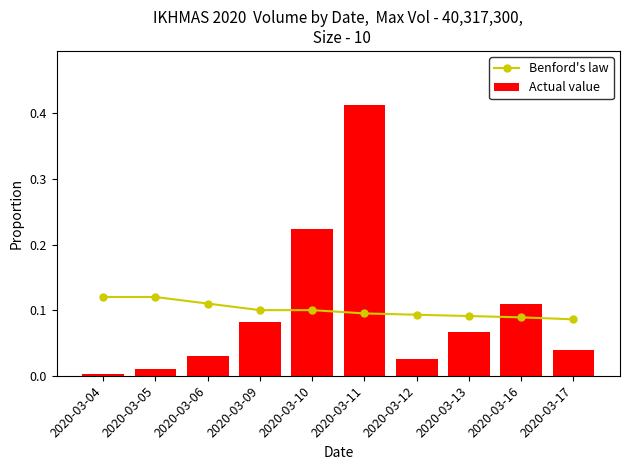

The value of Benford's law at 2020-03-16 is 0.0. True or false?

False